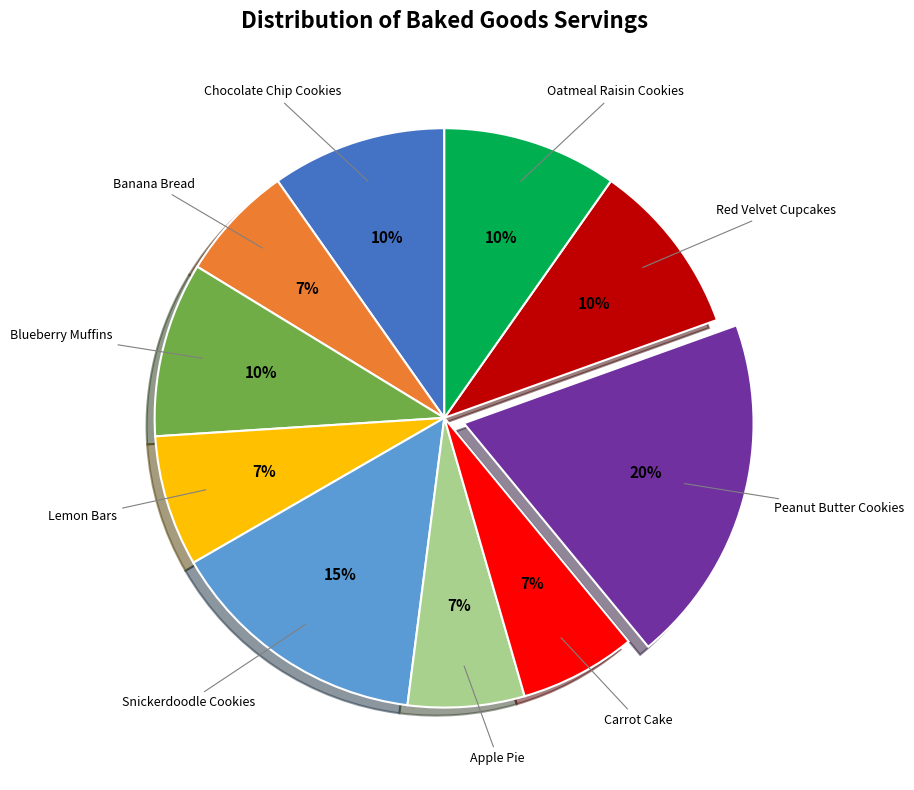

Approximately how many times larger is the value at Apple Pie compared to Peanut Butter Cookies?

0.3